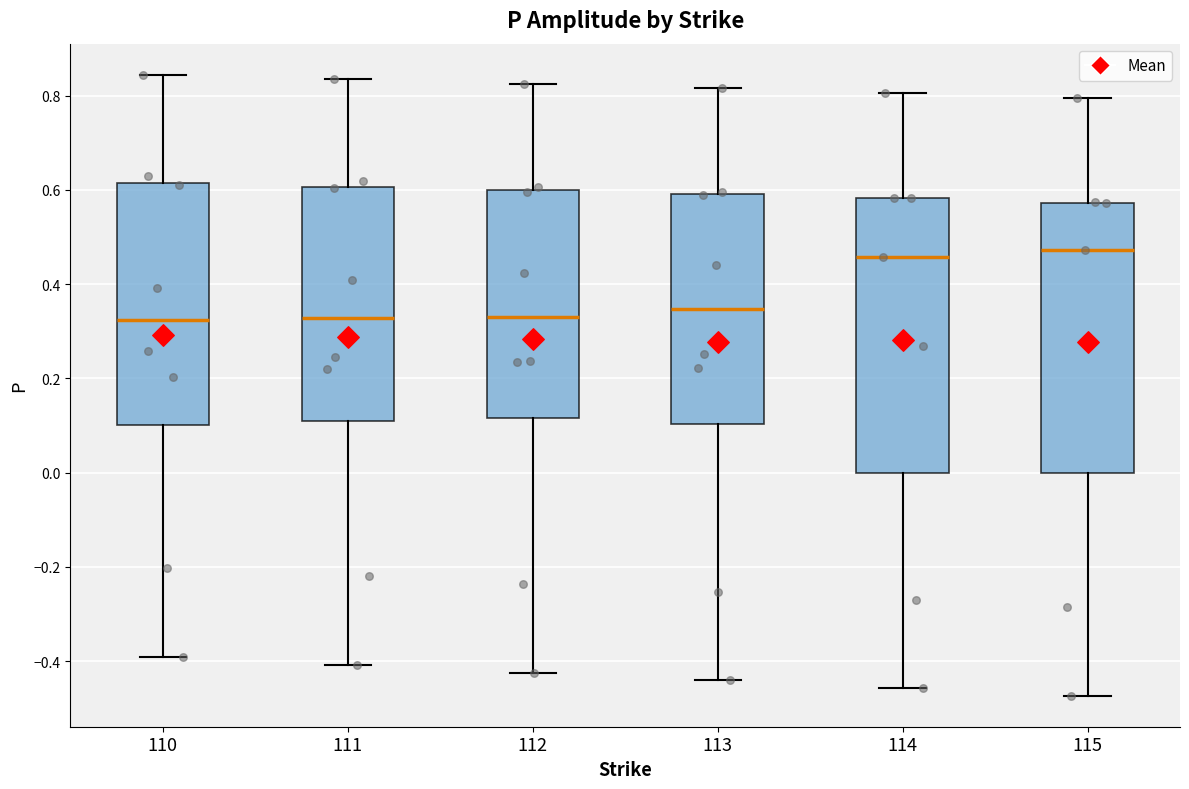

Reading left to right, read every box against the y-axis: the position of its median line, the range the box covers, and the ends of its whiskers. The values are not printed on the chart, so give them approximately, as read against the axis.

110: median 0.32, box 0.10 to 0.62, whiskers -0.40 to 0.84
111: median 0.32, box 0.10 to 0.60, whiskers -0.40 to 0.84
112: median 0.34, box 0.12 to 0.60, whiskers -0.42 to 0.82
113: median 0.34, box 0.10 to 0.60, whiskers -0.44 to 0.82
114: median 0.46, box 0.00 to 0.58, whiskers -0.46 to 0.80
115: median 0.48, box 0.00 to 0.58, whiskers -0.48 to 0.80